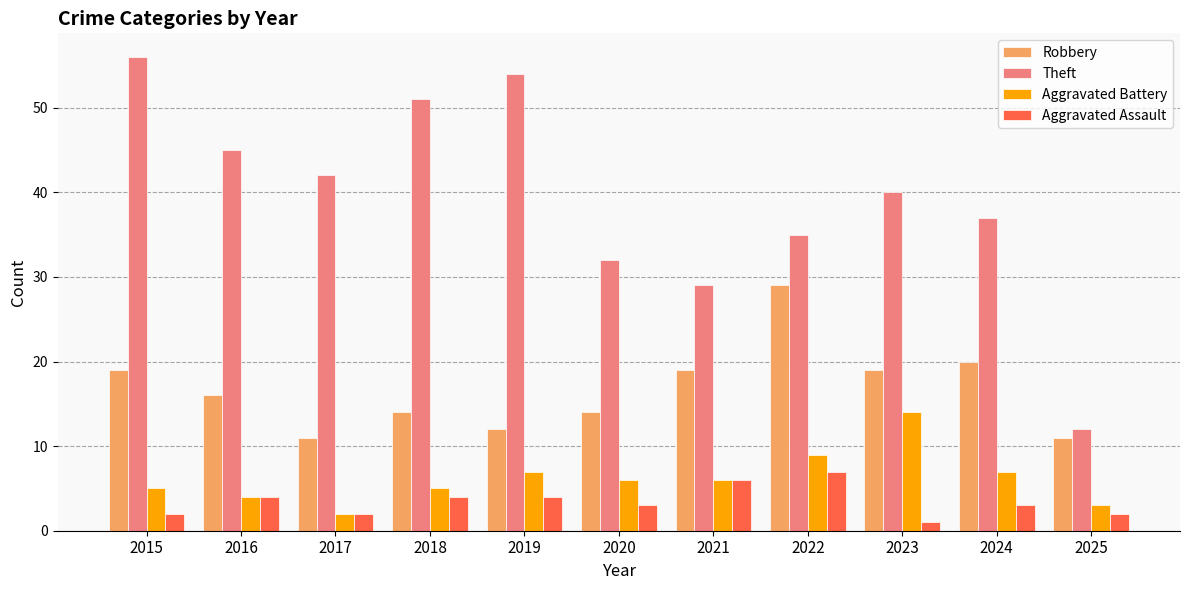

List the series in order of their peak value, highest first.

Theft, Robbery, Aggravated Battery, Aggravated Assault